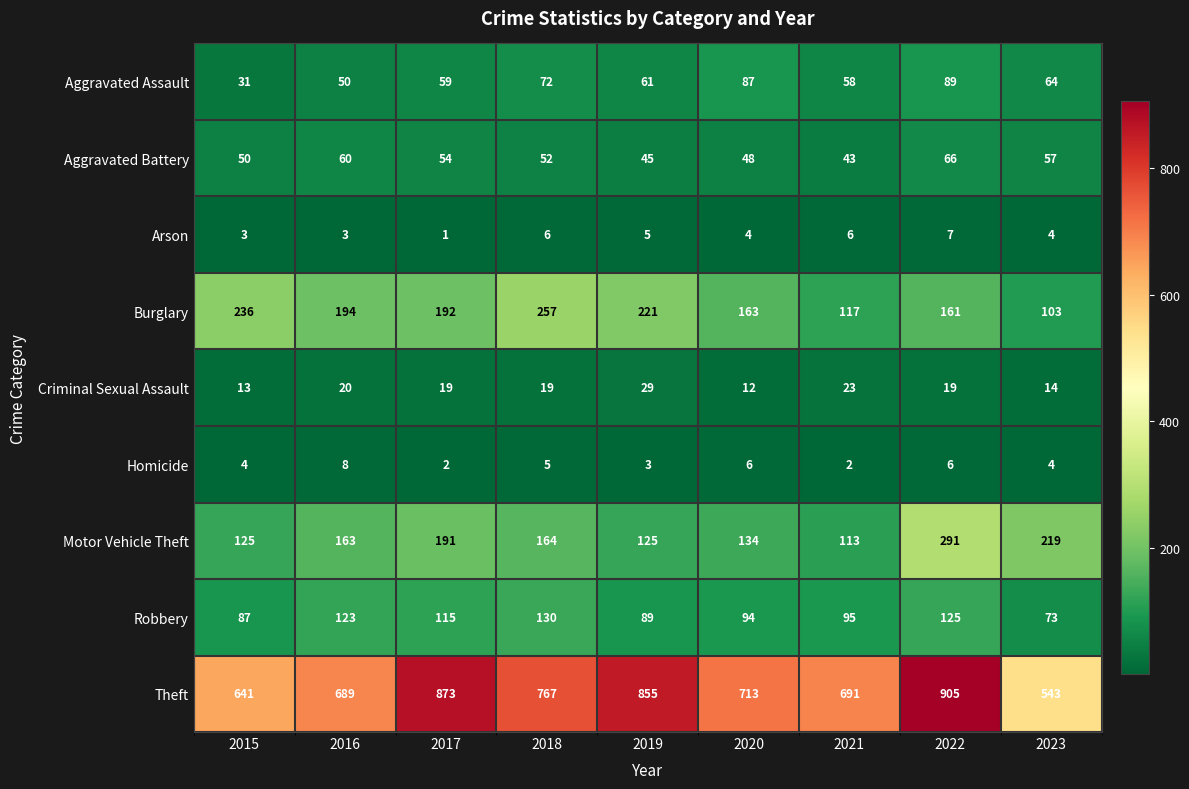

Rank the series by their maximum value, from highest to lowest.

Theft, Motor Vehicle Theft, Burglary, Robbery, Aggravated Assault, Aggravated Battery, Criminal Sexual Assault, Homicide, Arson